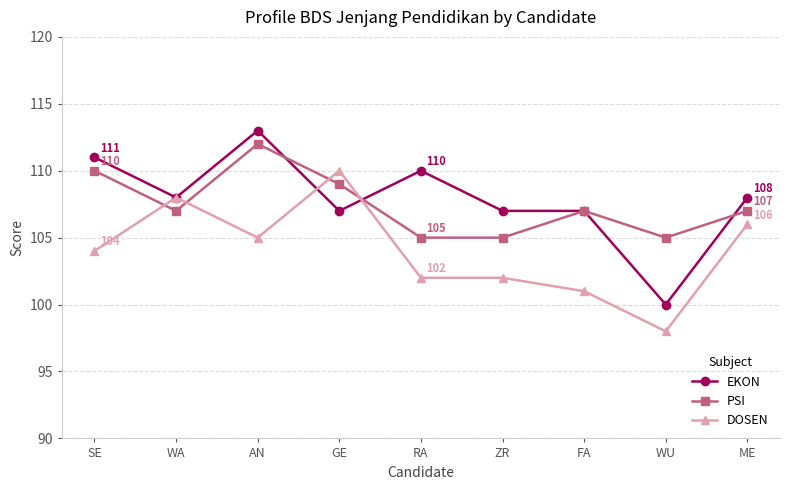

True or false: EKON has a value of 107 at ZR.

True